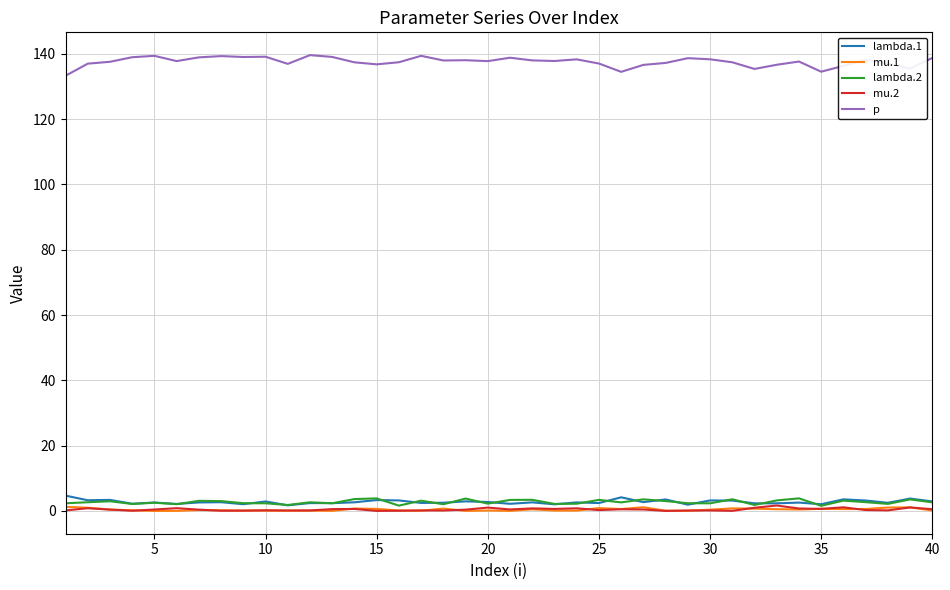

What is the average value of the lambda.2 series?

2.7